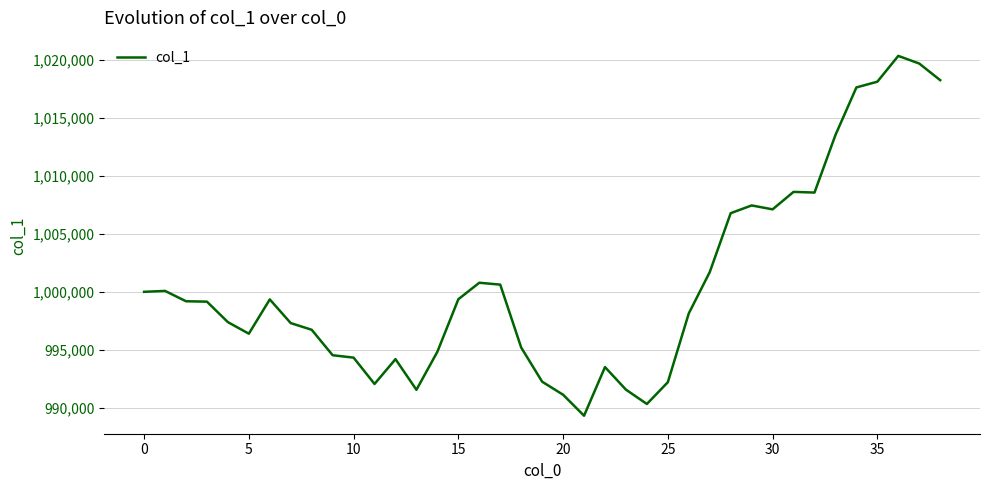

What is the greatest value displayed?

1020313.0